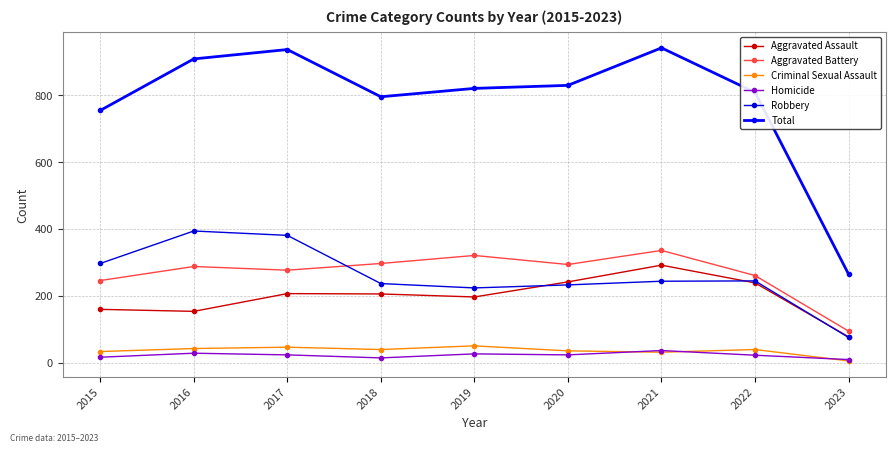

True or false: Criminal Sexual Assault and Aggravated Battery intersect in this chart.

False